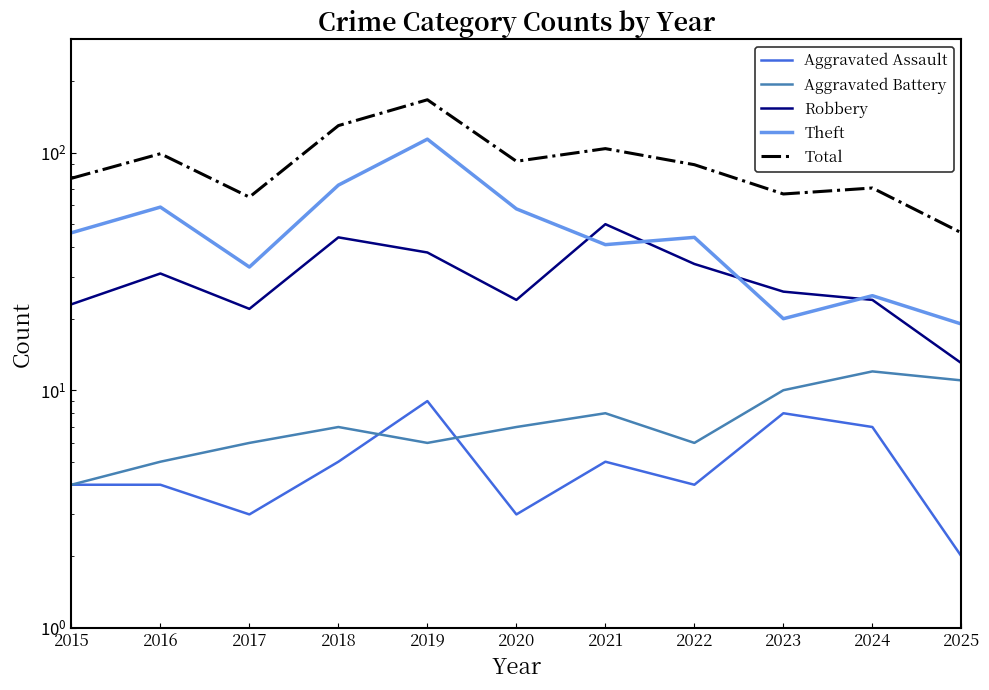

What value does the Theft series have at 2018, to the nearest 5?

75